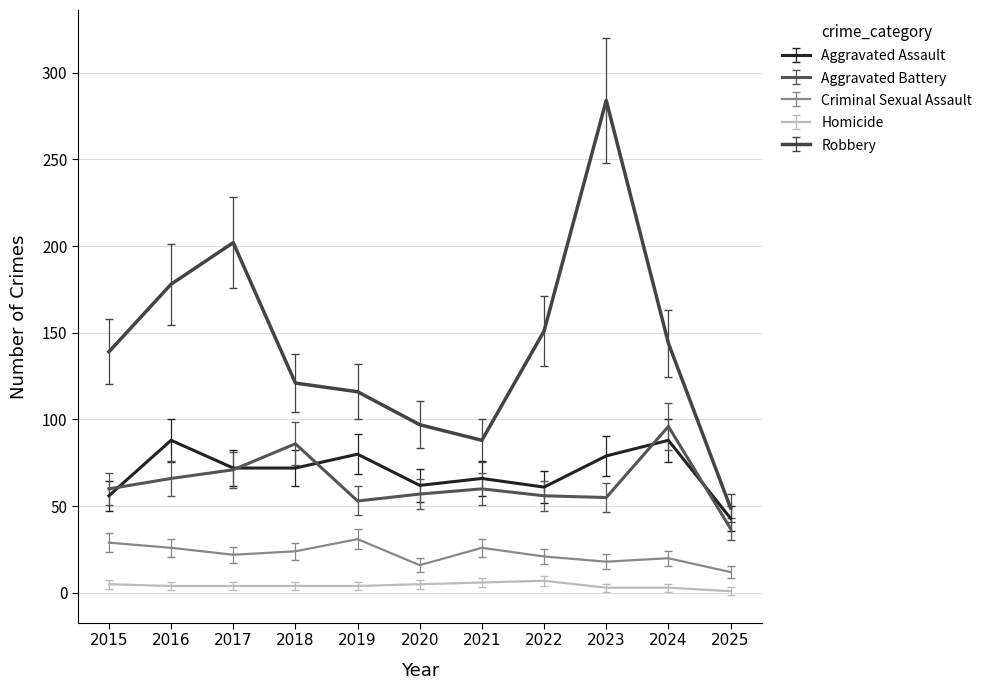

List the series in order of their peak value, highest first.

Robbery, Aggravated Battery, Aggravated Assault, Criminal Sexual Assault, Homicide